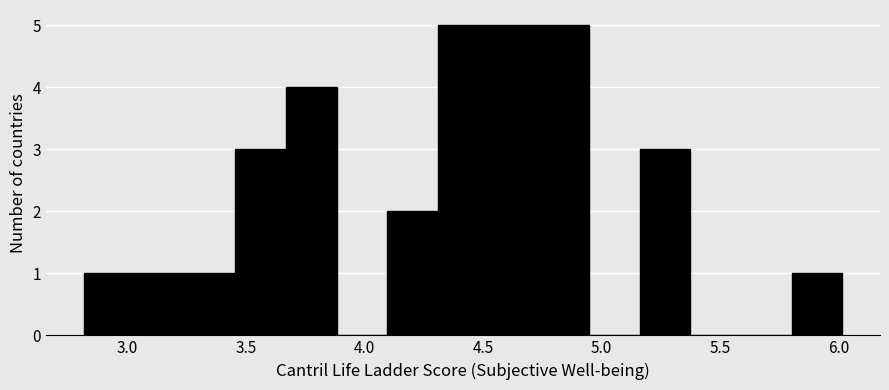

What is the height of the bar covering 2.80 to 3.05 on the x-axis? Neither the bar edges nor the heights are printed on the chart, so give them approximately, as read against the axes.

1